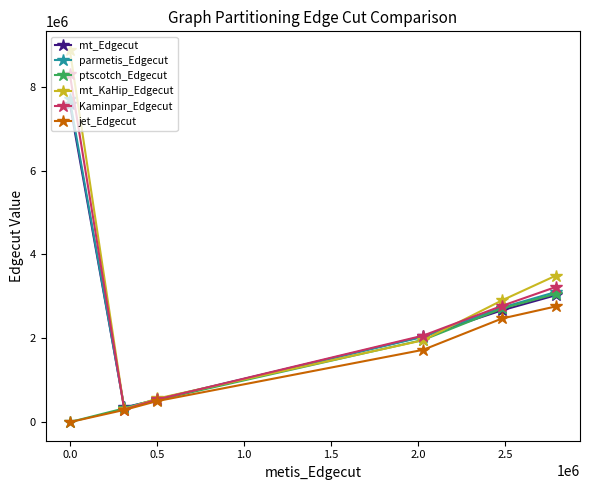

At how many categories does at least one series exceed 790849?

4